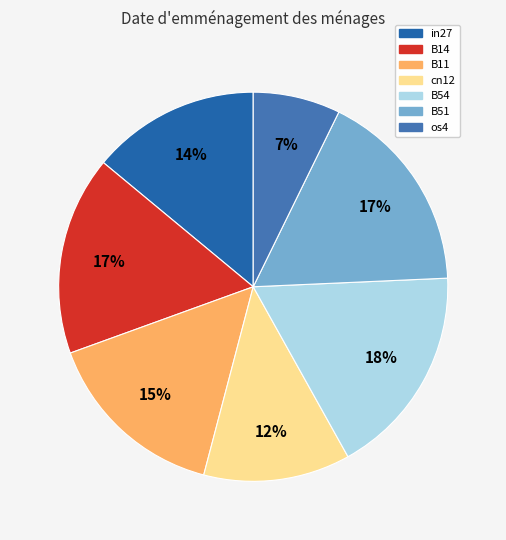

Count the number of slices in the pie.

7